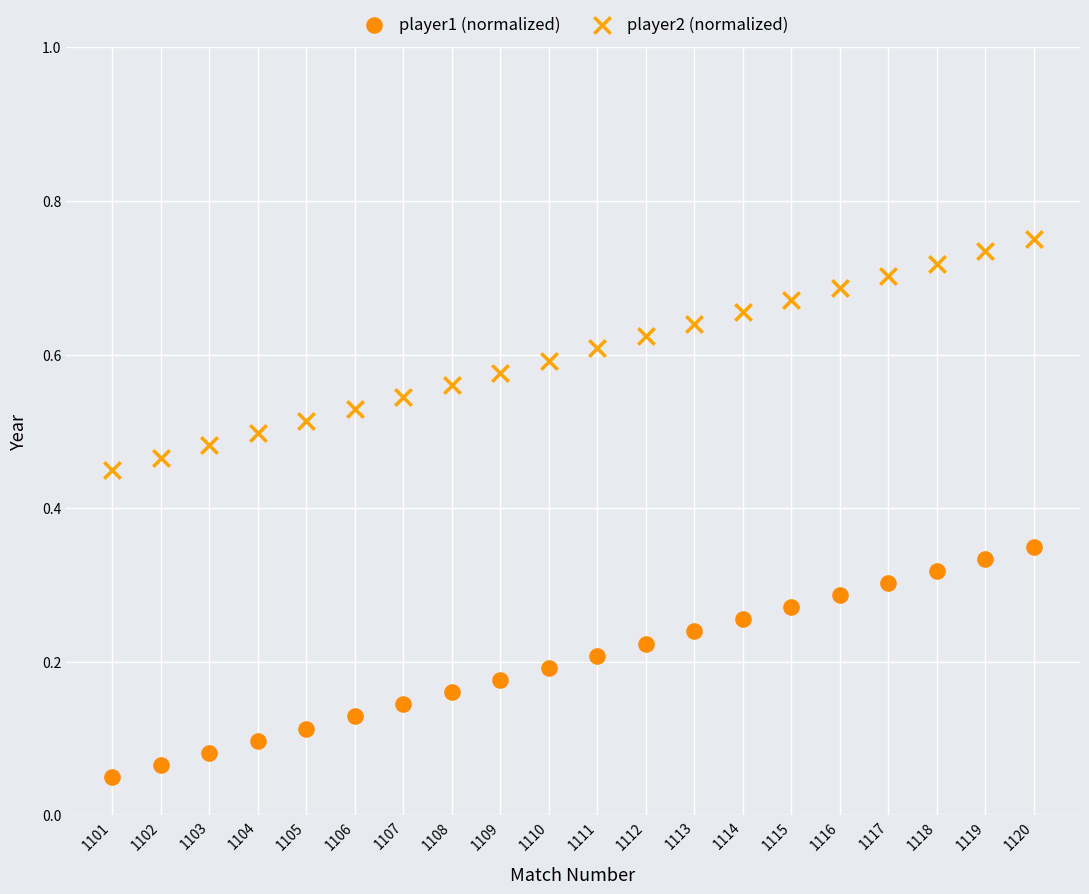

Which series reaches the minimum Y coordinate?

player1 (normalized)